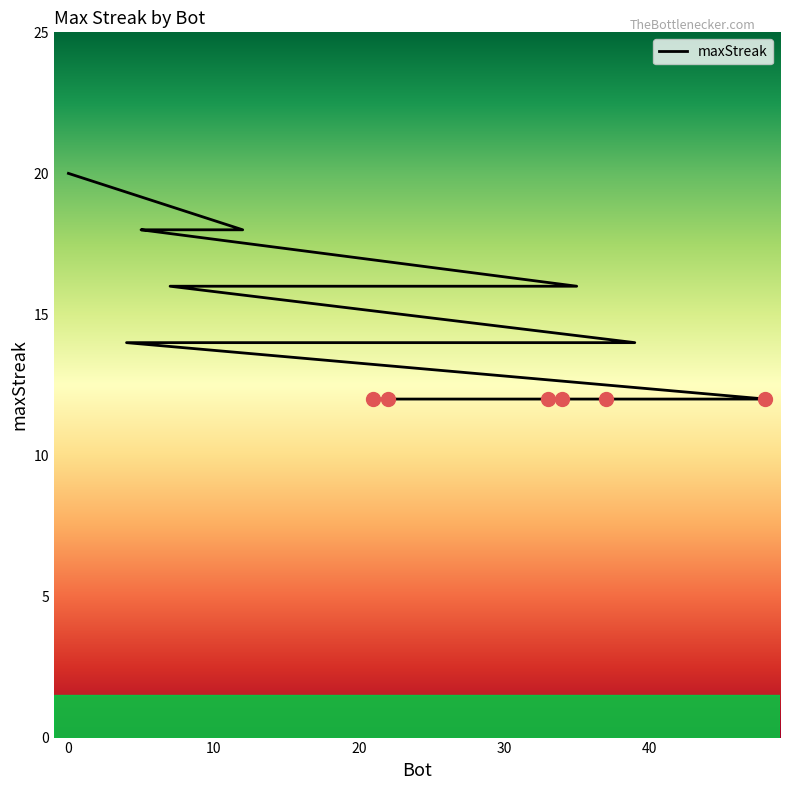

What is the difference between the maximum and minimum values?

8